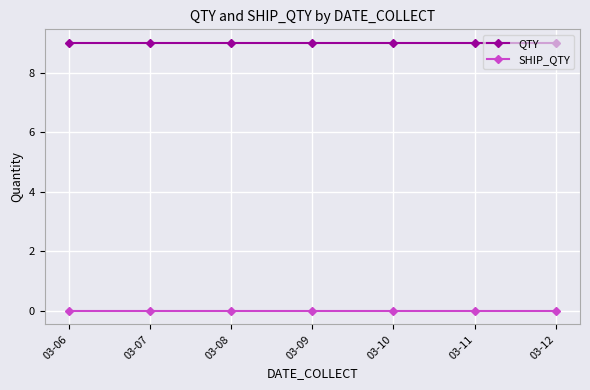

Rank the series at 03-09 from lowest to highest value.

SHIP_QTY, QTY